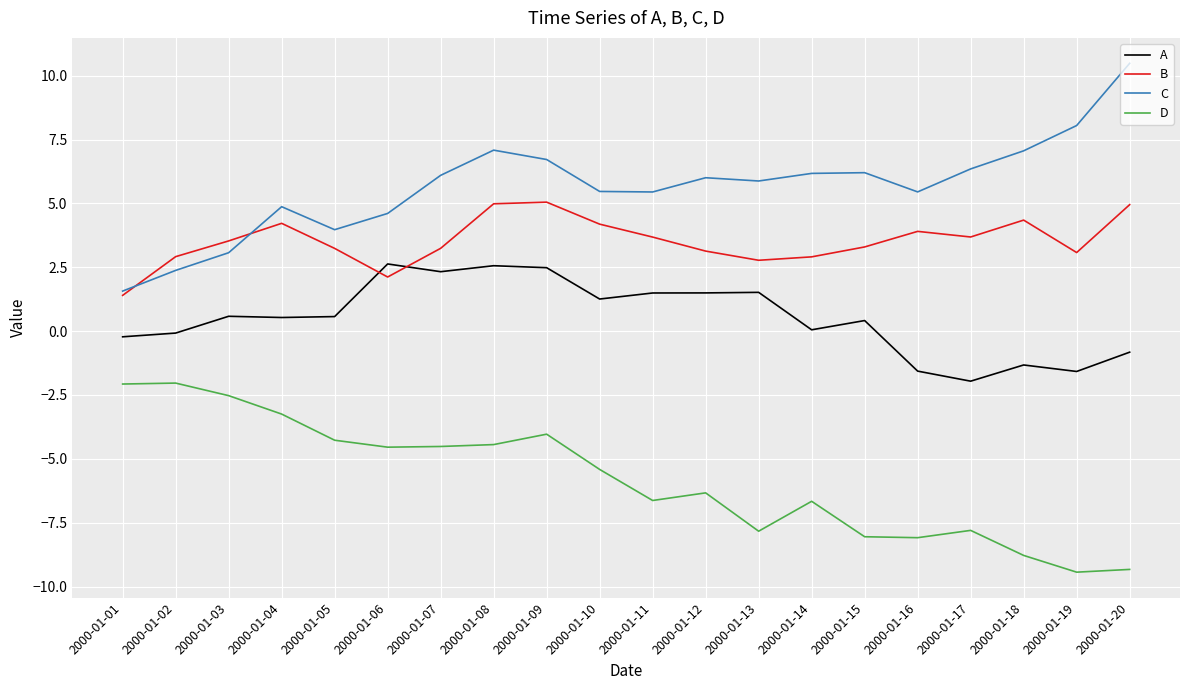

Which series changed the most between 2000-01-05 and 2000-01-07?

C